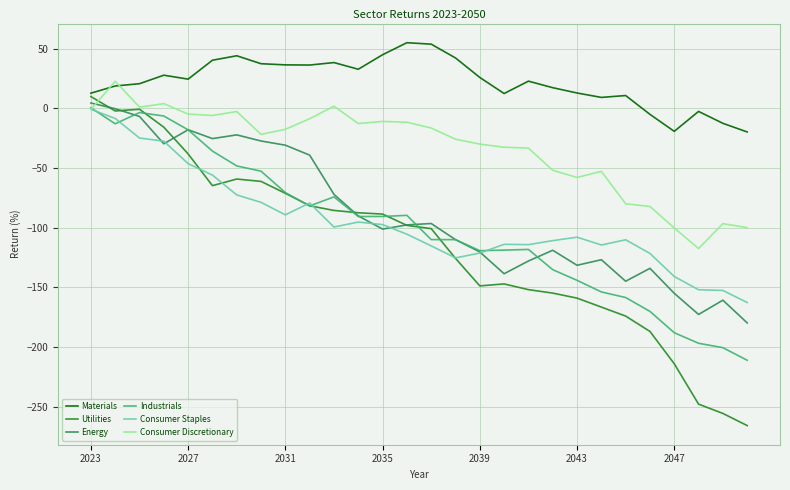

What is the average value of the Industrials series?

-100.2